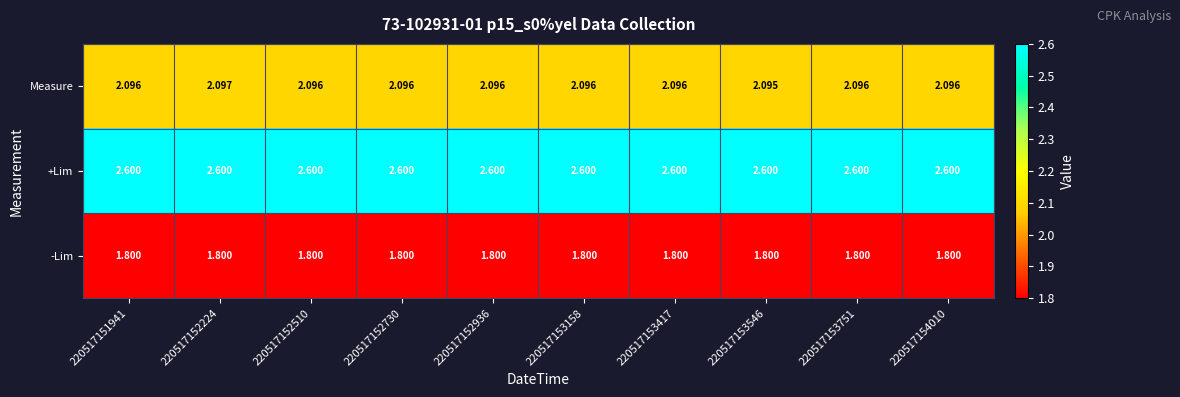

Is the value of +Lim at 220517153417 greater than the value of -Lim at 220517152224?

Yes